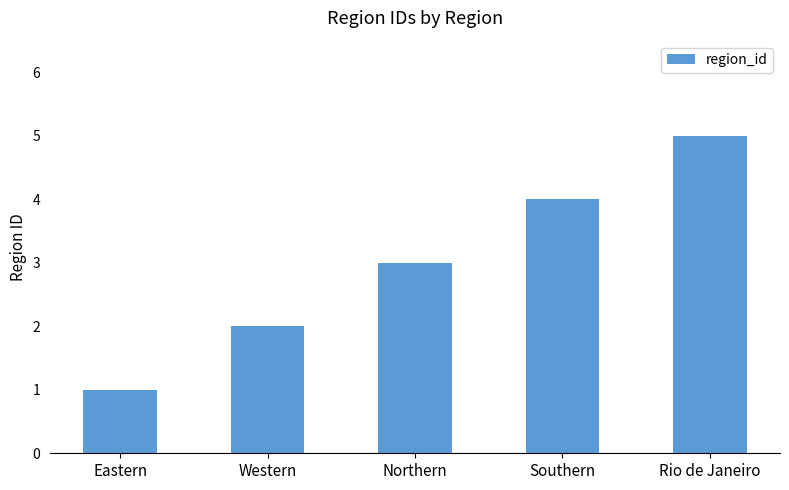

What is the difference between the values at Rio de Janeiro and Northern?

2